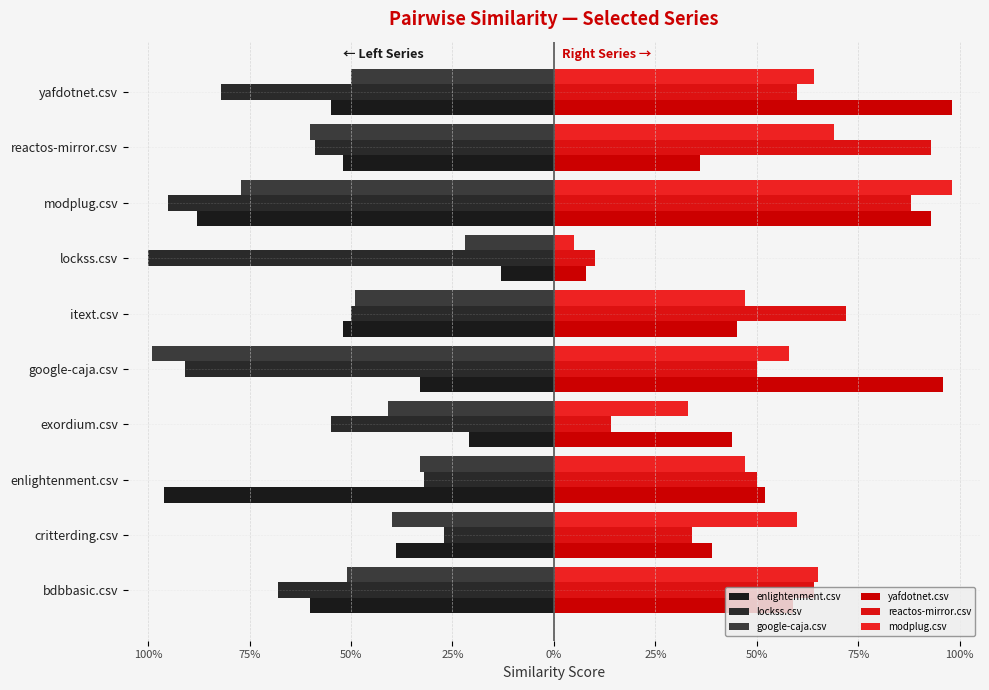

How many series are shown in this chart?

6